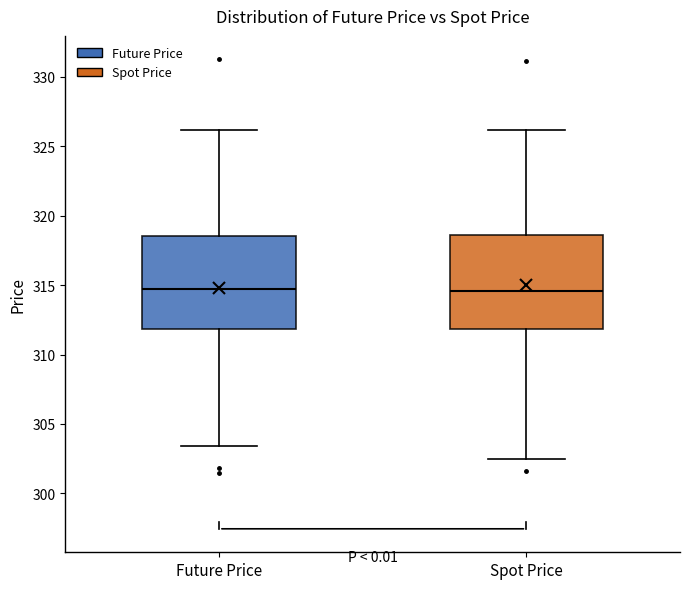

Reading left to right, transcribe this box plot: for each box, give where its median line is, the range the box spans, and where its two whiskers end, as read against the y-axis. The values are not printed on the chart, so give them approximately, as read against the axis.

Future Price: median 314.5, box 312.0 to 318.5, whiskers 303.5 to 326.0
Spot Price: median 314.5, box 312.0 to 318.5, whiskers 302.5 to 326.0